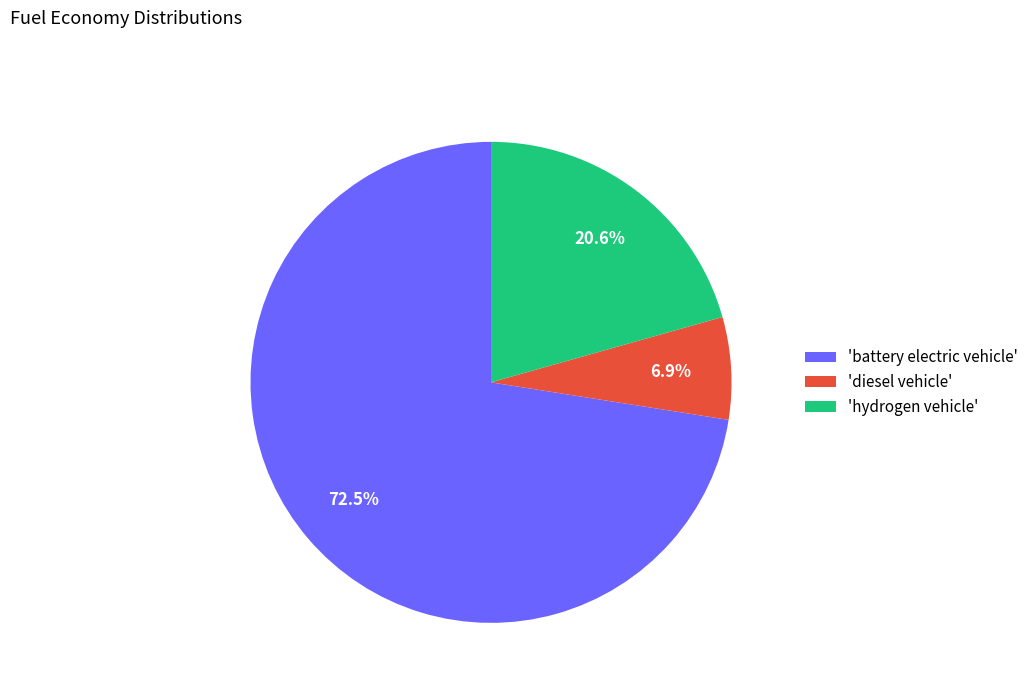

Which has a higher value, 'battery electric vehicle' or 'diesel vehicle'?

'battery electric vehicle'